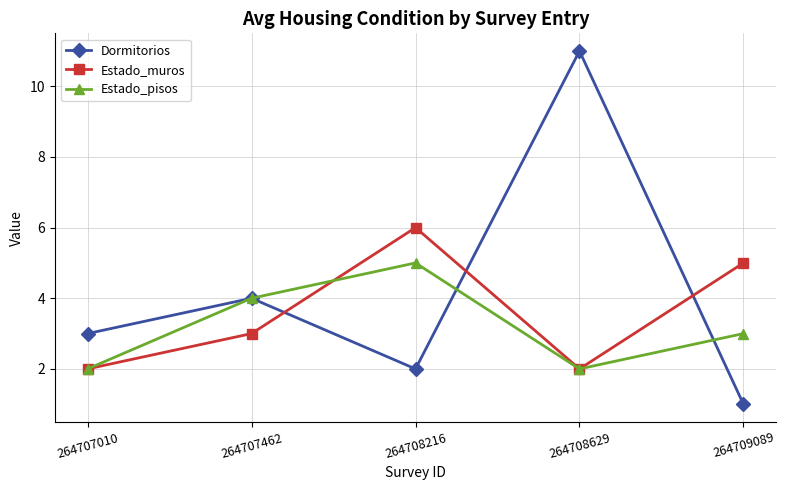

How many data points in Estado_muros are less than 3?

2